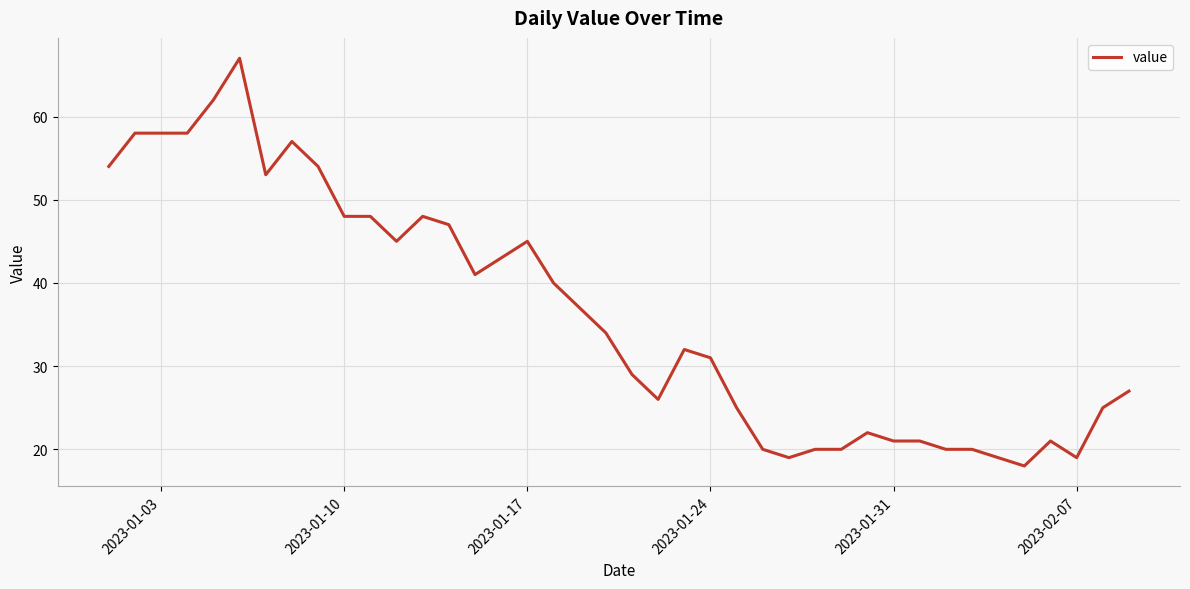

What is the minimum value shown in the chart?

18